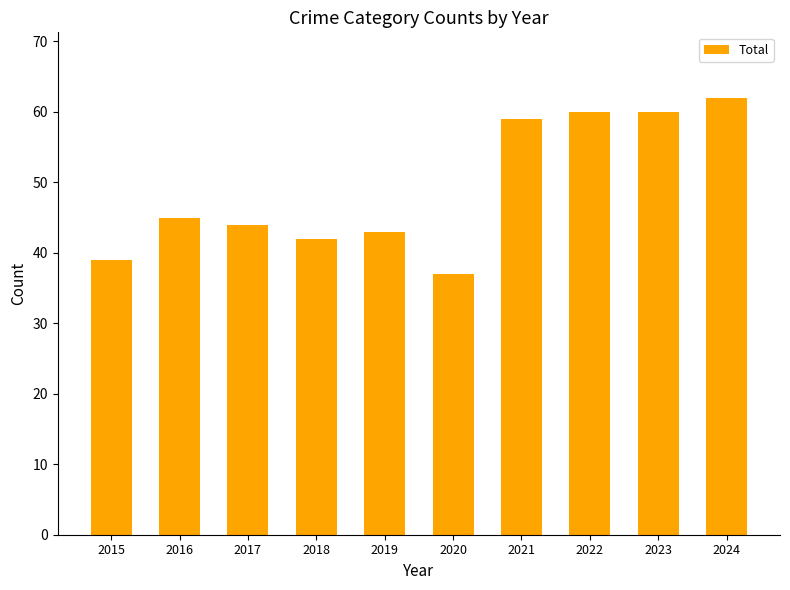

The chart shows a value of 59 at 2018. True or false?

False